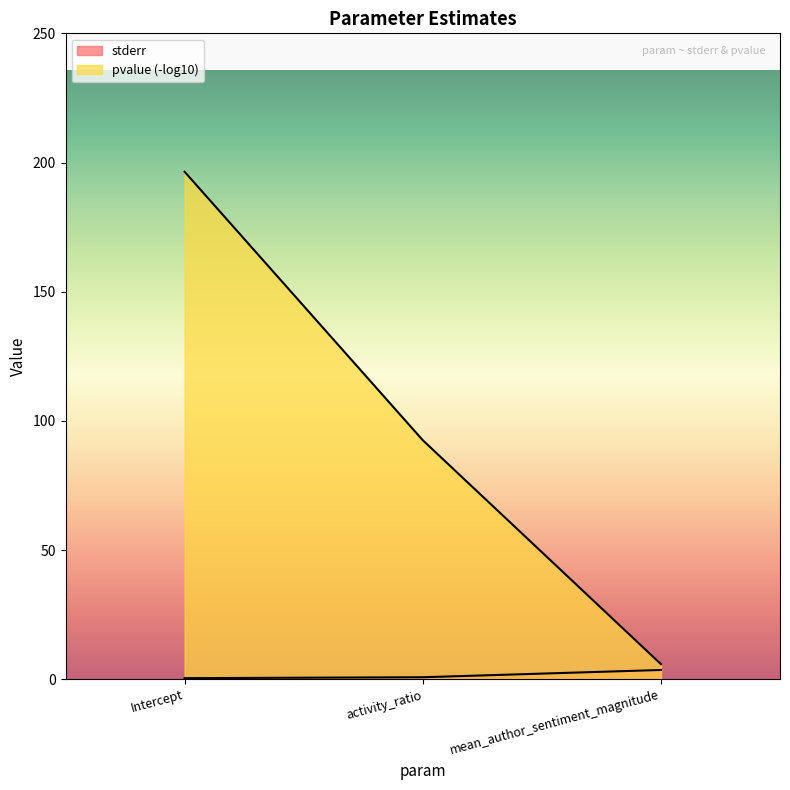

How many values are between 0 and 3?

2